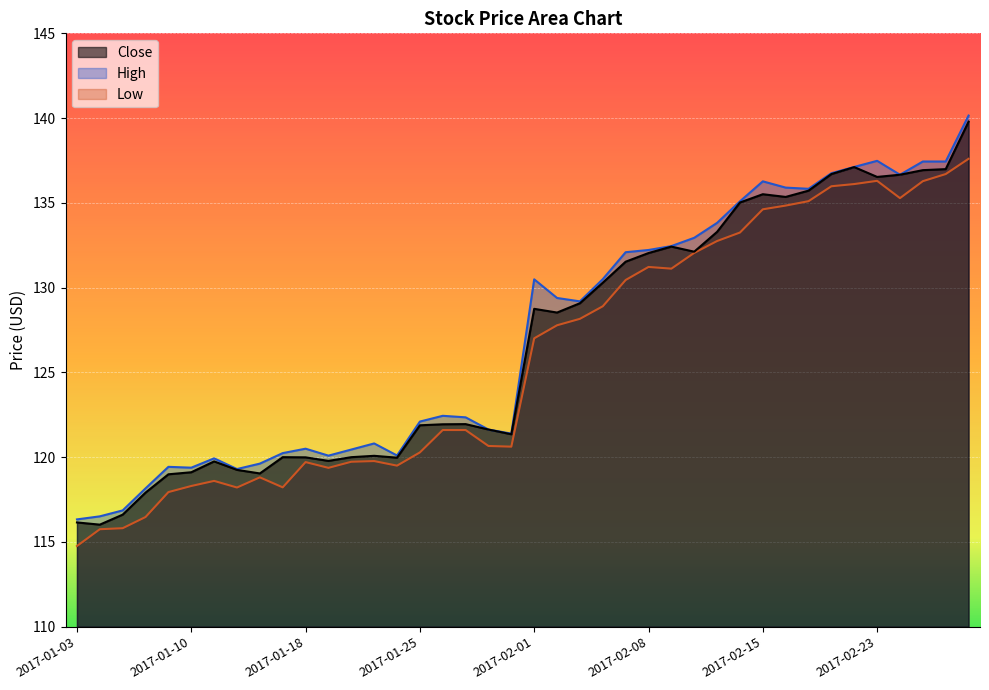

The value of Low at 2017-02-22 is 136.1. True or false?

True